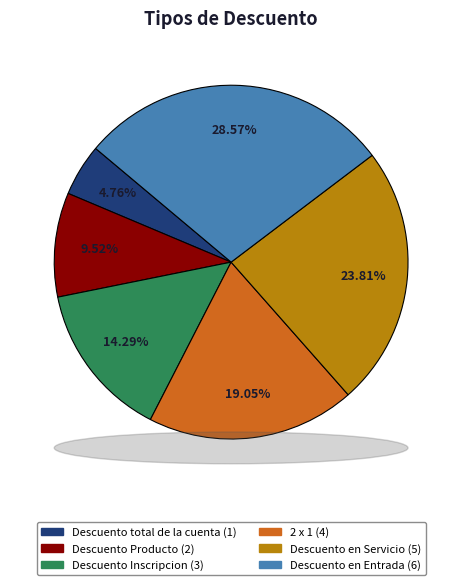

The Descuento Producto slice represents 10% of the pie. True or false?

True